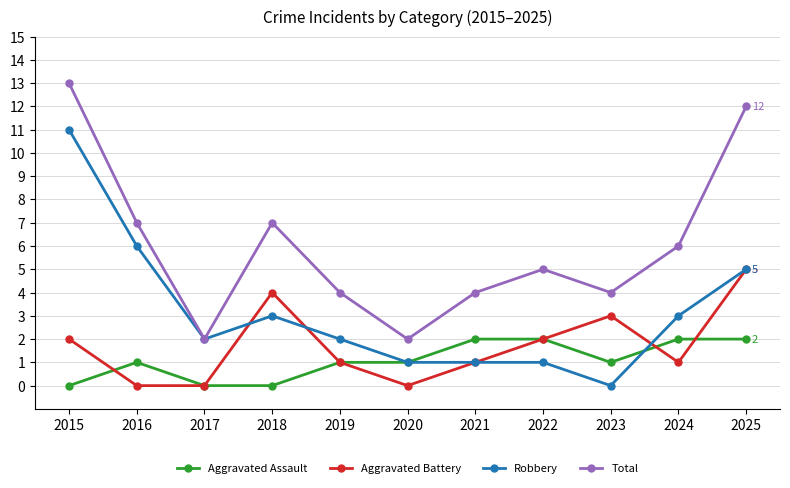

True or false: Aggravated Battery has more than 0 interior local peaks.

True